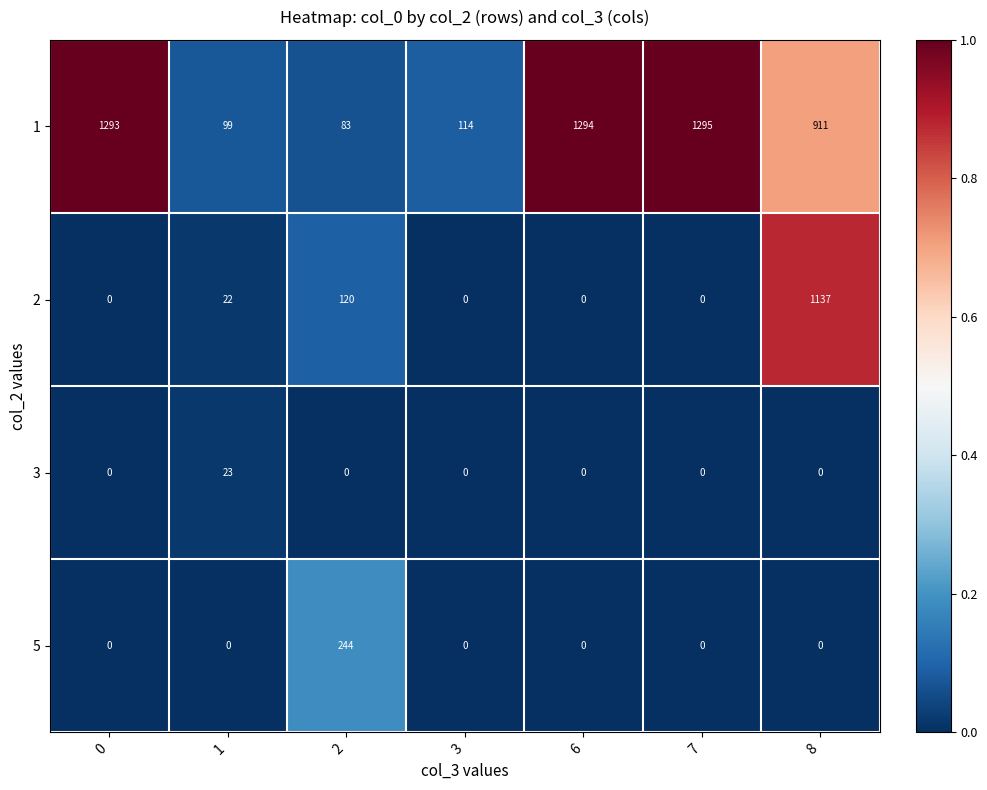

At which label does 1 reach its peak?

7